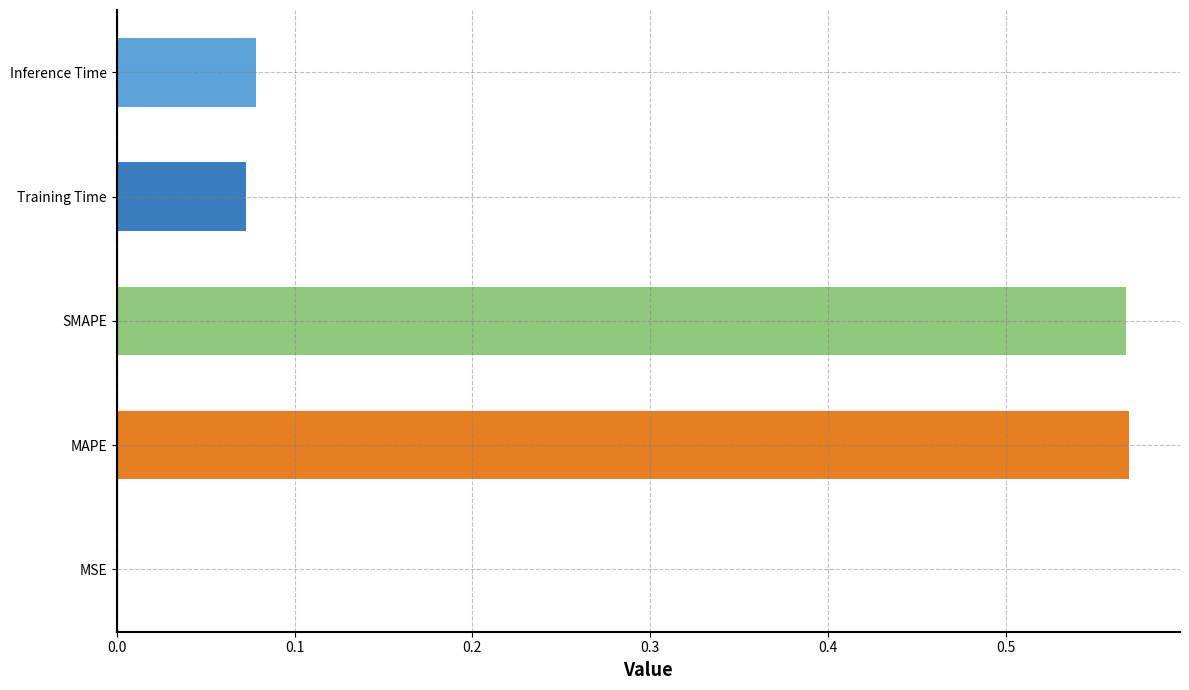

How many bars are there in total?

5